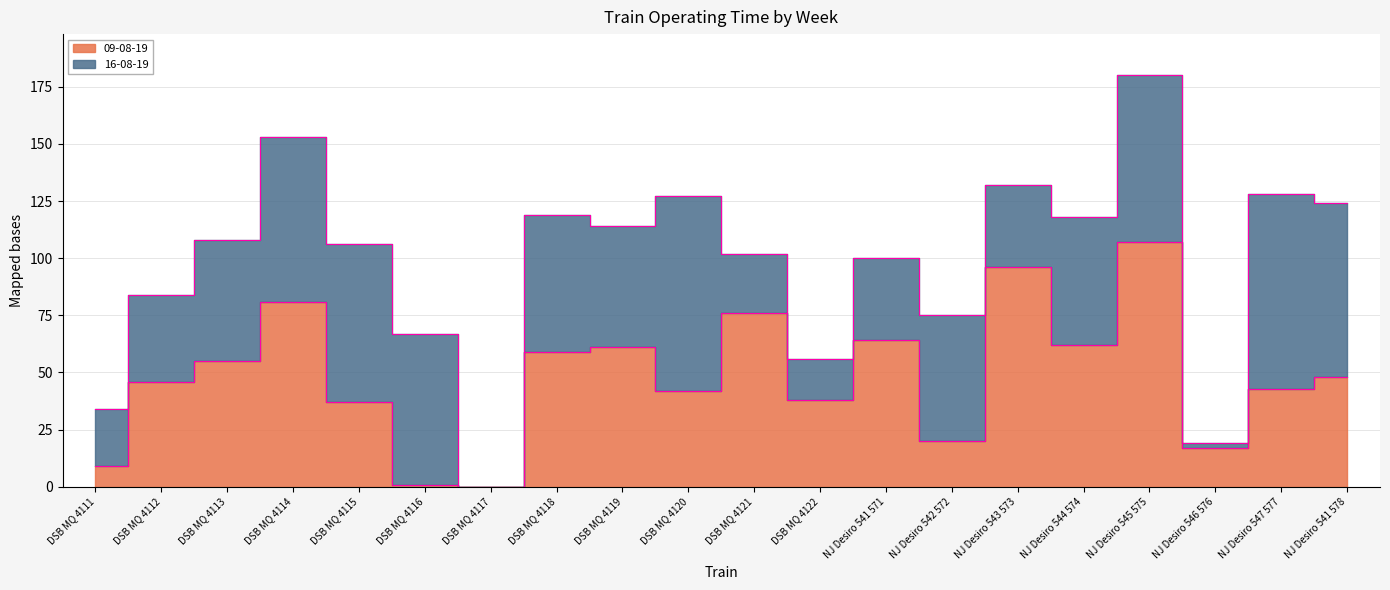

Which category has the highest value across all series?

NJ Desiro 545 575